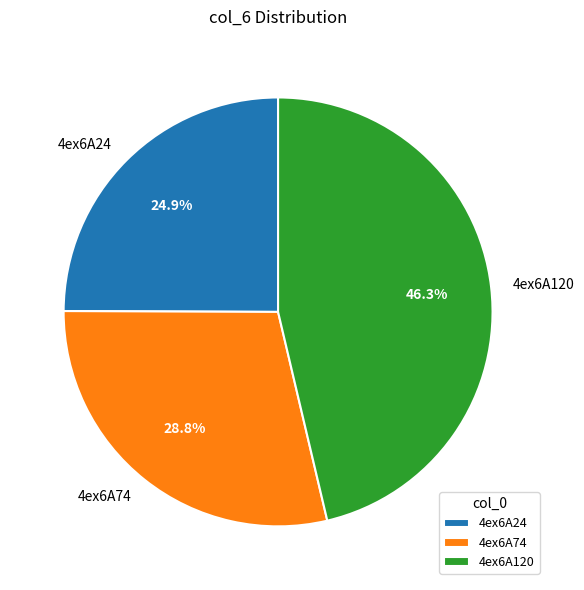

The 4ex6A74 slice represents 44% of the pie. True or false?

False